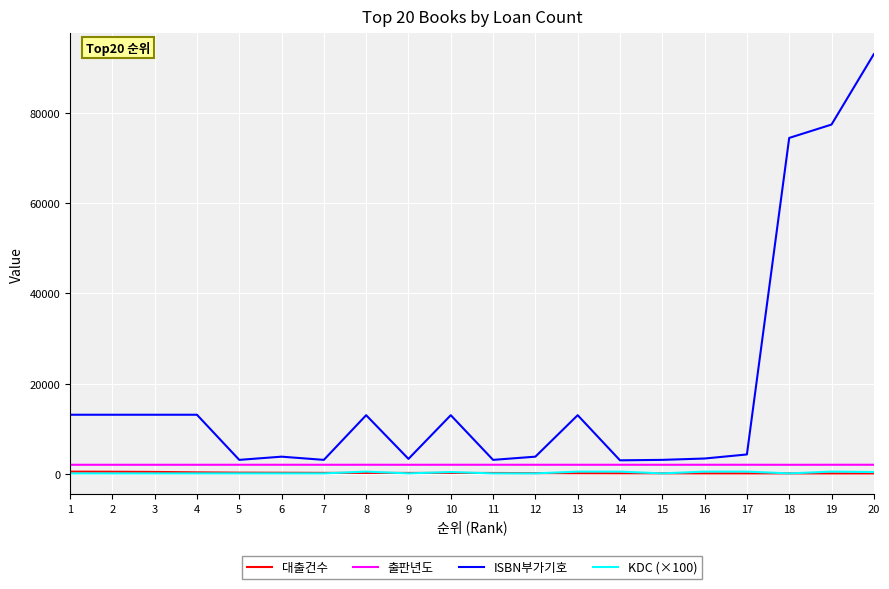

Which series has the widest spread of values?

ISBN부가기호